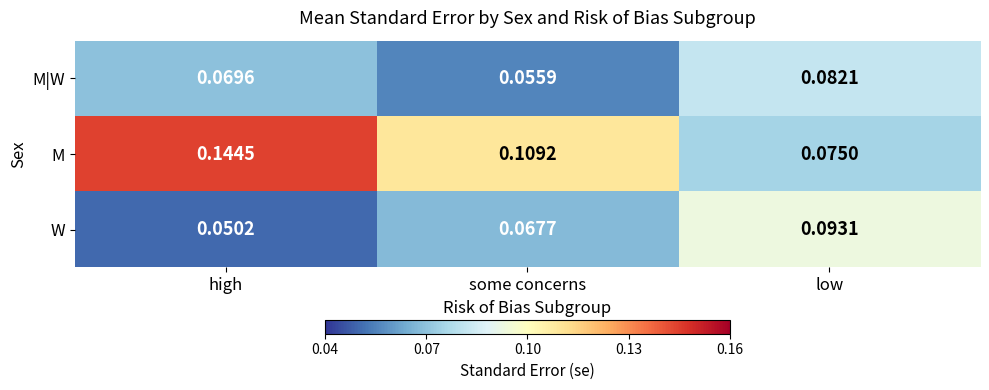

List the labels in order of M value, largest first.

high, some concerns, low